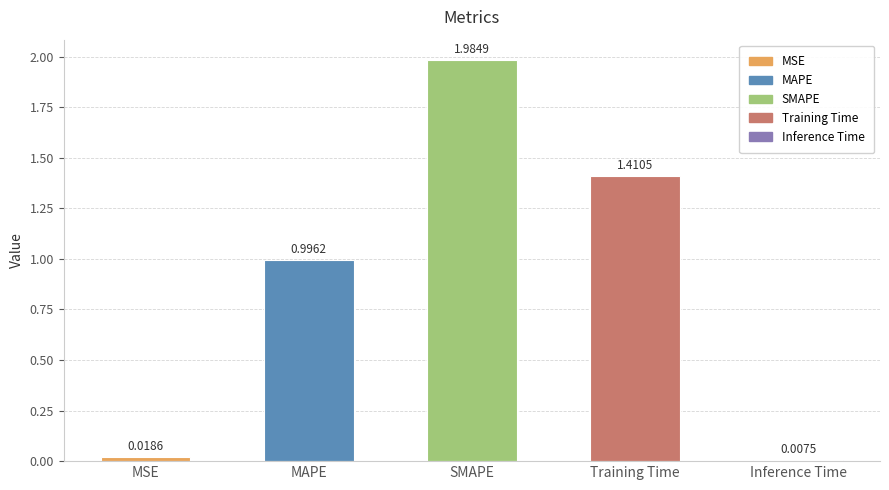

What is the difference between the values at SMAPE and MSE?

2.0